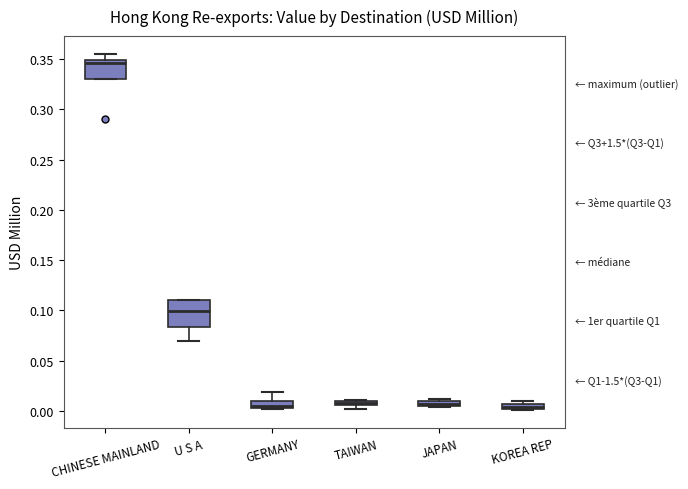

Where is the lower edge of the box for CHINESE MAINLAND on the y-axis? The values are not printed on the chart, so give them approximately, as read against the axis.

0.330